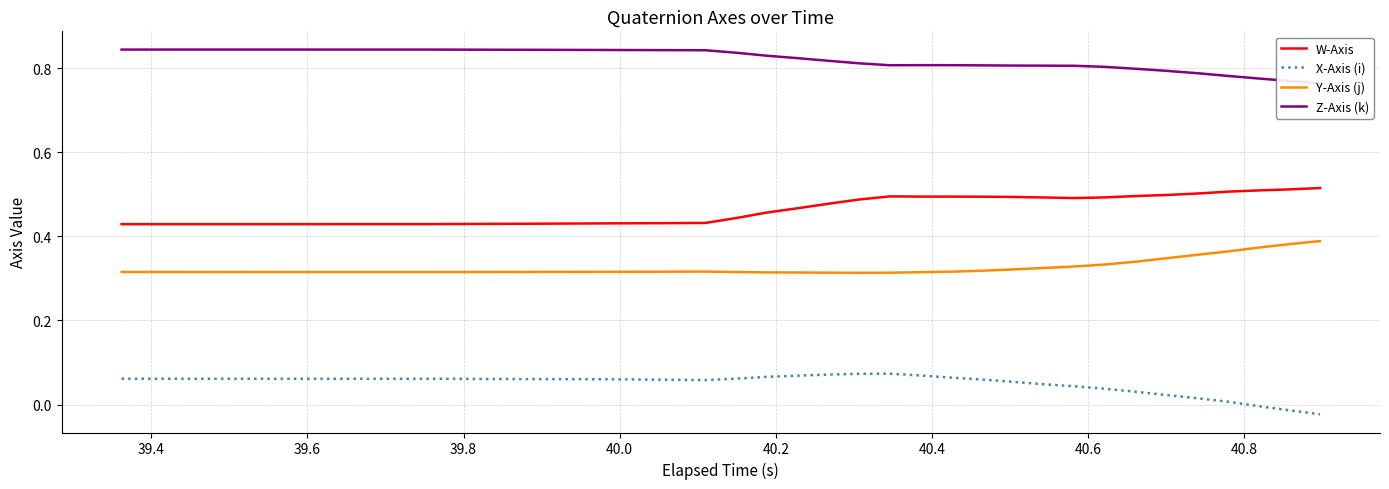

True or false: Y-Axis (j) and X-Axis (i) intersect in this chart.

False